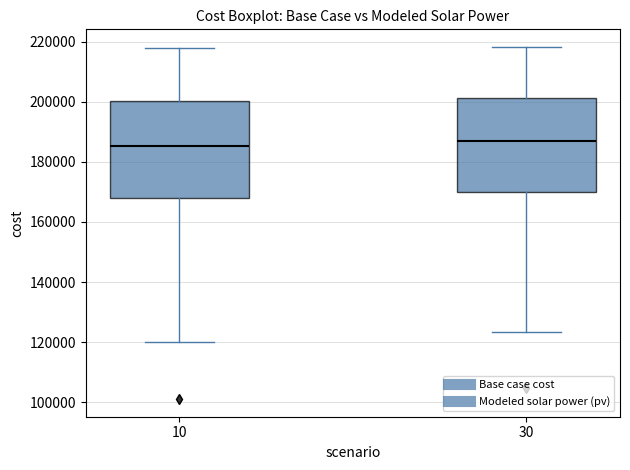

Reading left to right, transcribe this box plot: for each box, give where its median line is, the range the box spans, and where its two whiskers end, as read against the y-axis. The values are not printed on the chart, so give them approximately, as read against the axis.

10: median 186000, box 168000 to 200000, whiskers 120000 to 218000
30: median 186000, box 170000 to 202000, whiskers 124000 to 218000